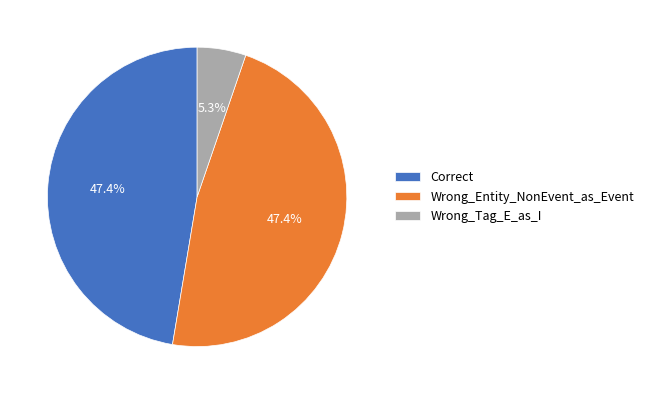

Count the number of slices in the pie.

3